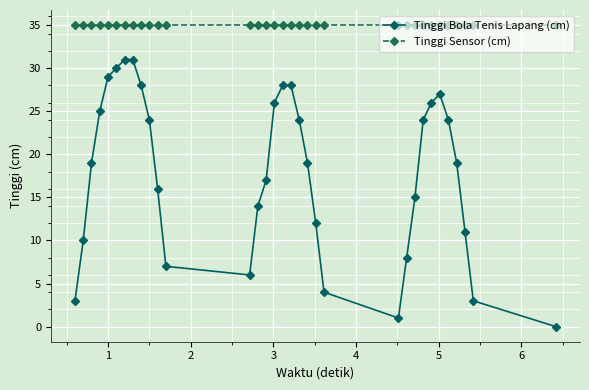

What is the difference between the maximum and minimum values in the Tinggi Bola Tenis Lapang (cm) series?

31